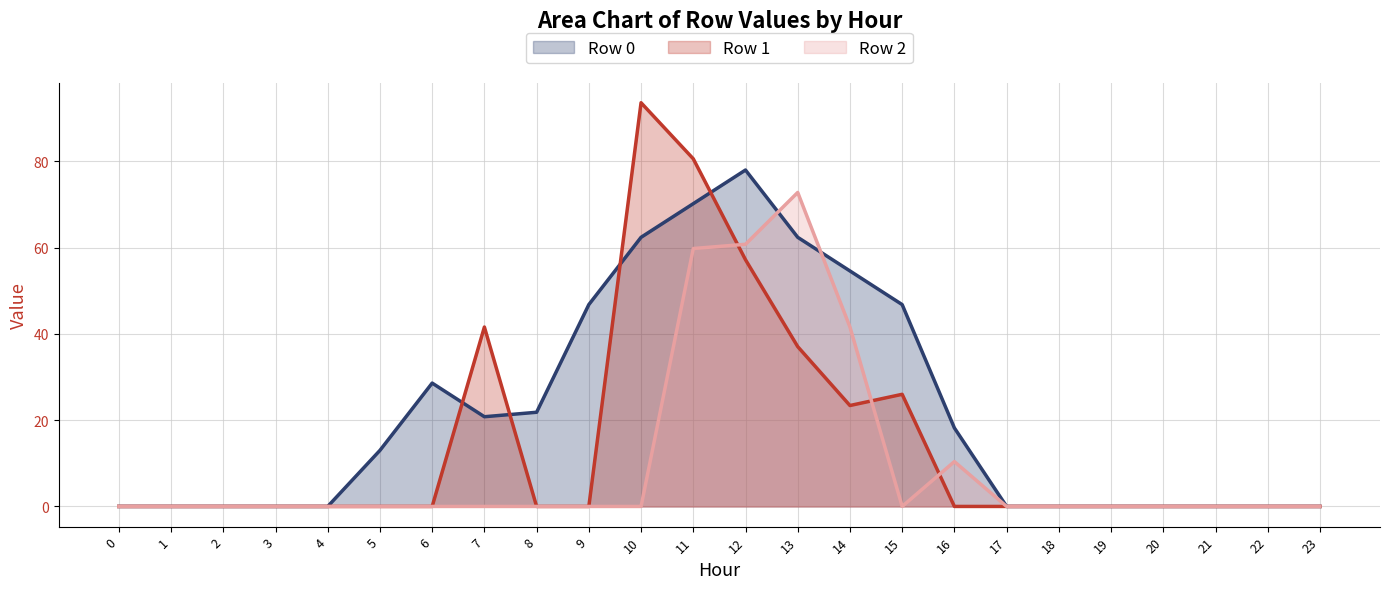

How many interior local peaks does the Row 0 line series have?

2